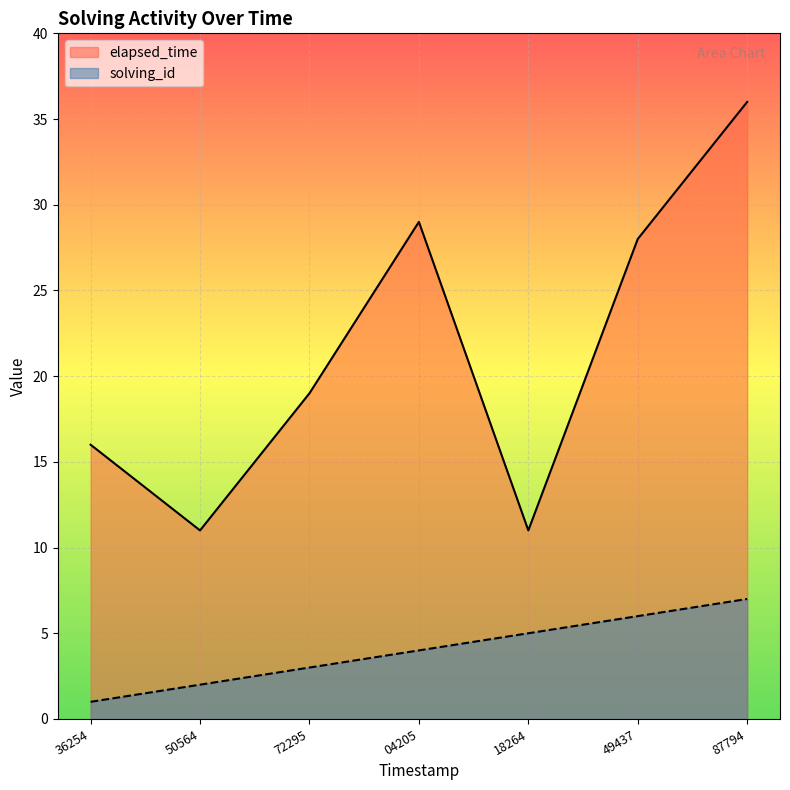

What are all the series names shown in the legend?

elapsed_time, solving_id